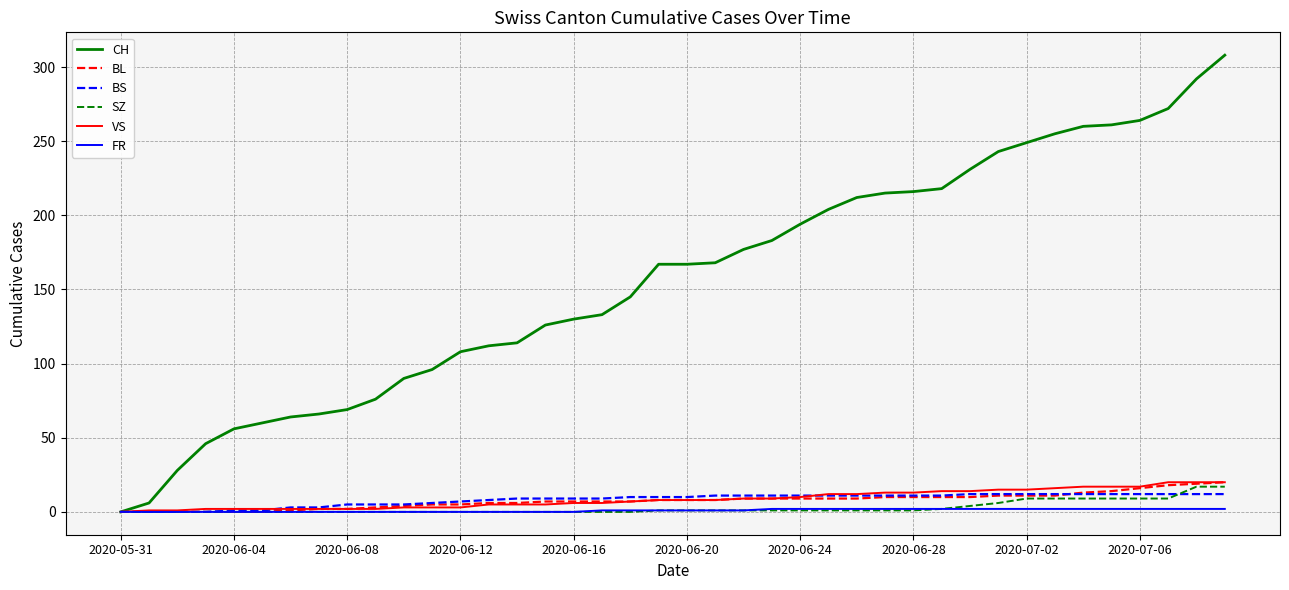

Which series has the largest range (max minus min)?

CH